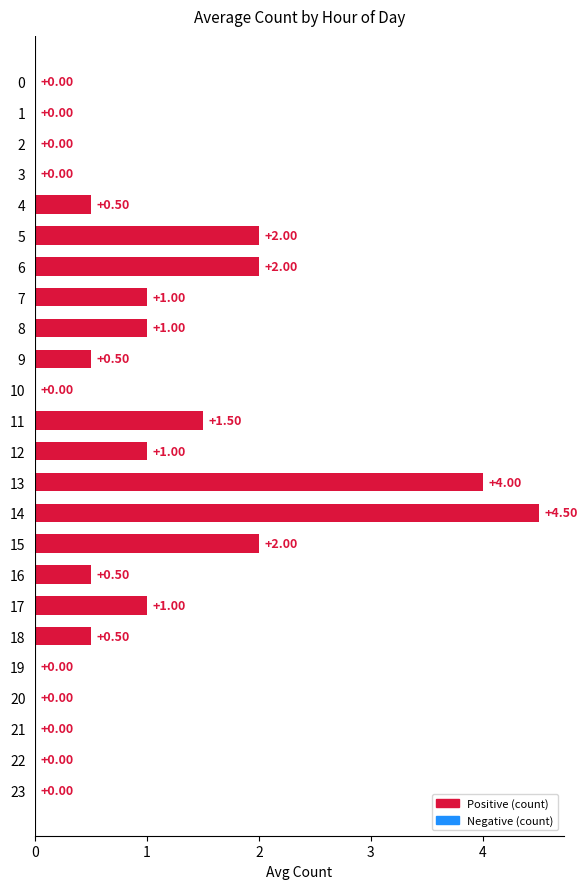

How many data points does each series have?

24